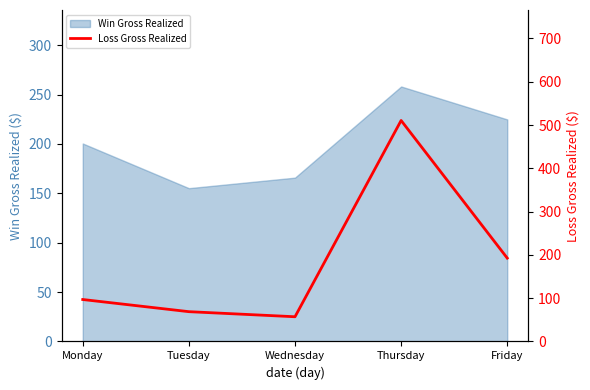

True or false: the data shows 96.9 at Monday.

True